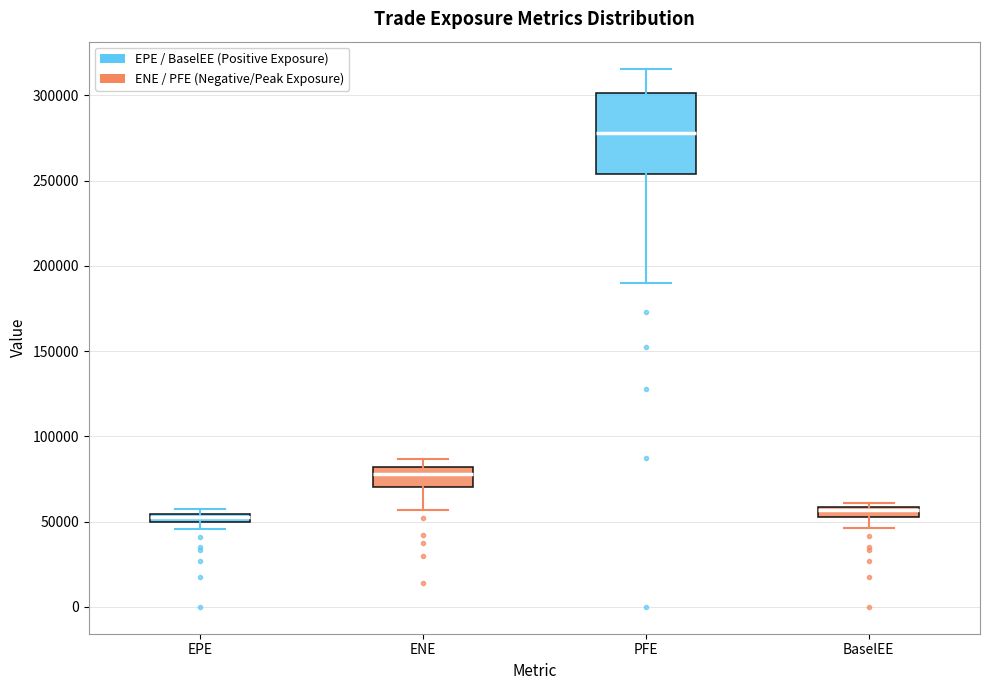

Where does the median line of the box for PFE sit on the y-axis? The values are not printed on the chart, so give them approximately, as read against the axis.

280000